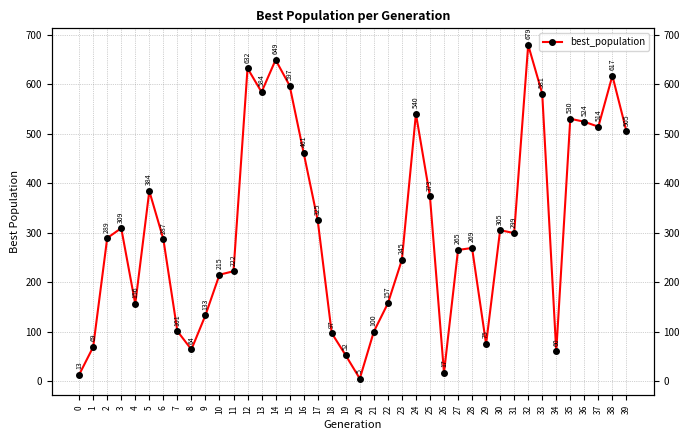

What is the difference between the second highest and second lowest values?

636